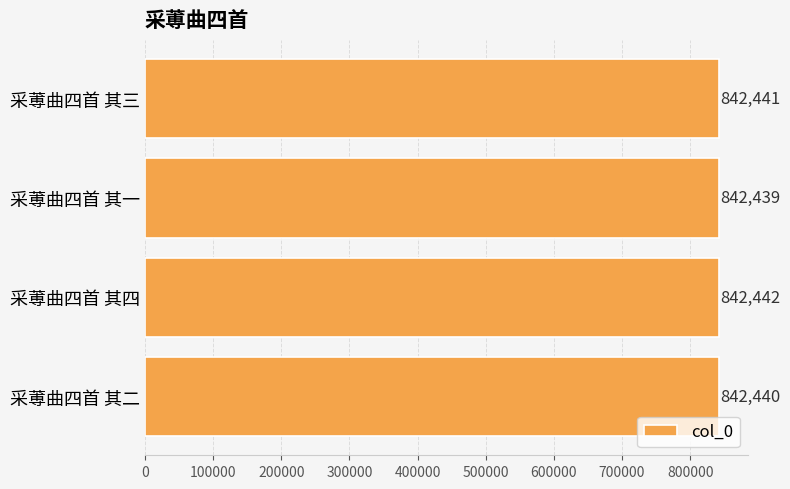

Count the values in the range 842440 to 842442.

3